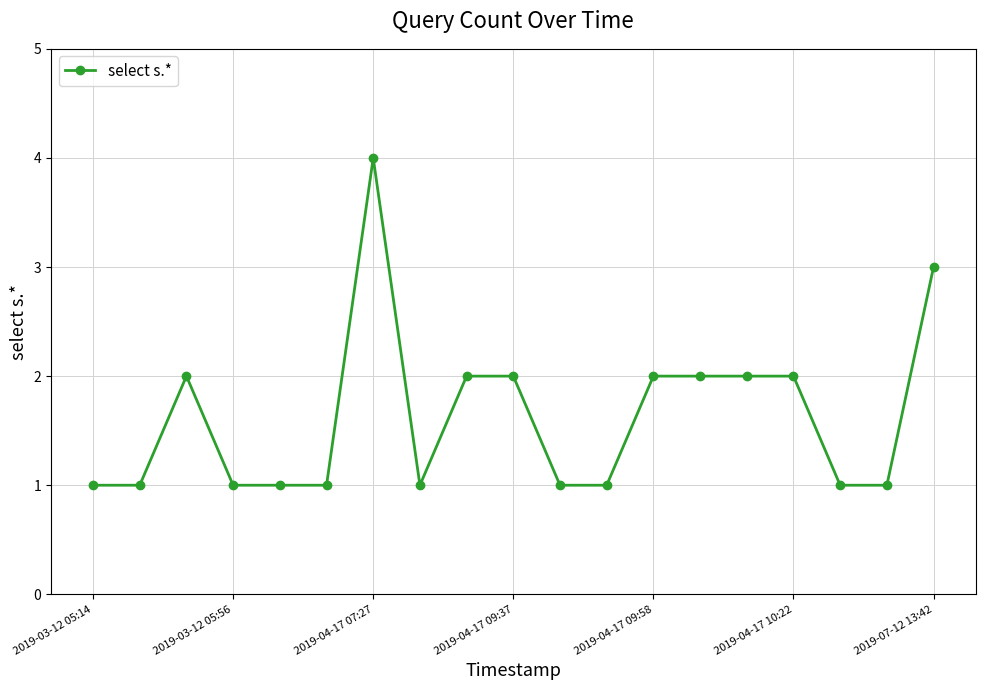

What is the difference between the maximum and second lowest values?

3